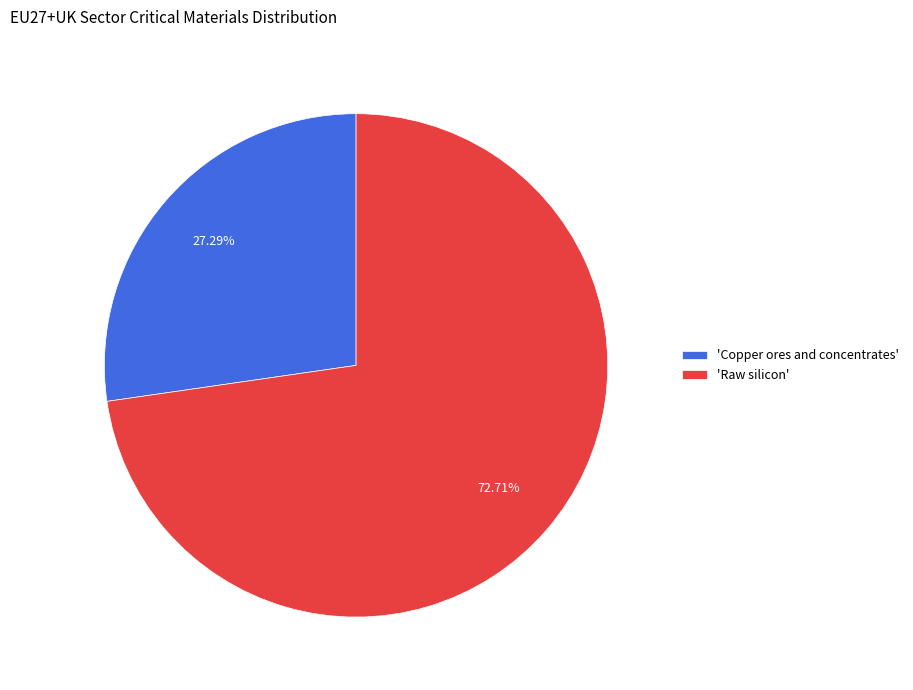

To the nearest percent, what is the difference between the largest and smallest slice percentages?

45%